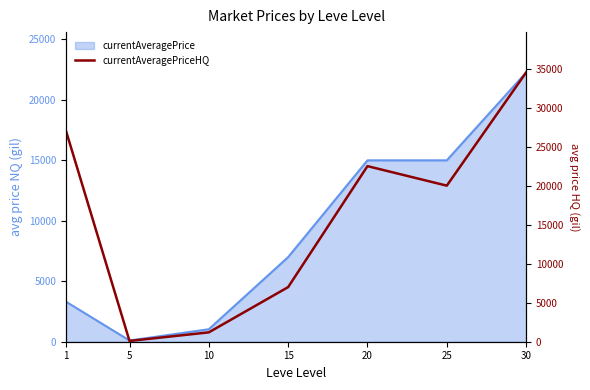

At which category does the data reach its first local peak?

20